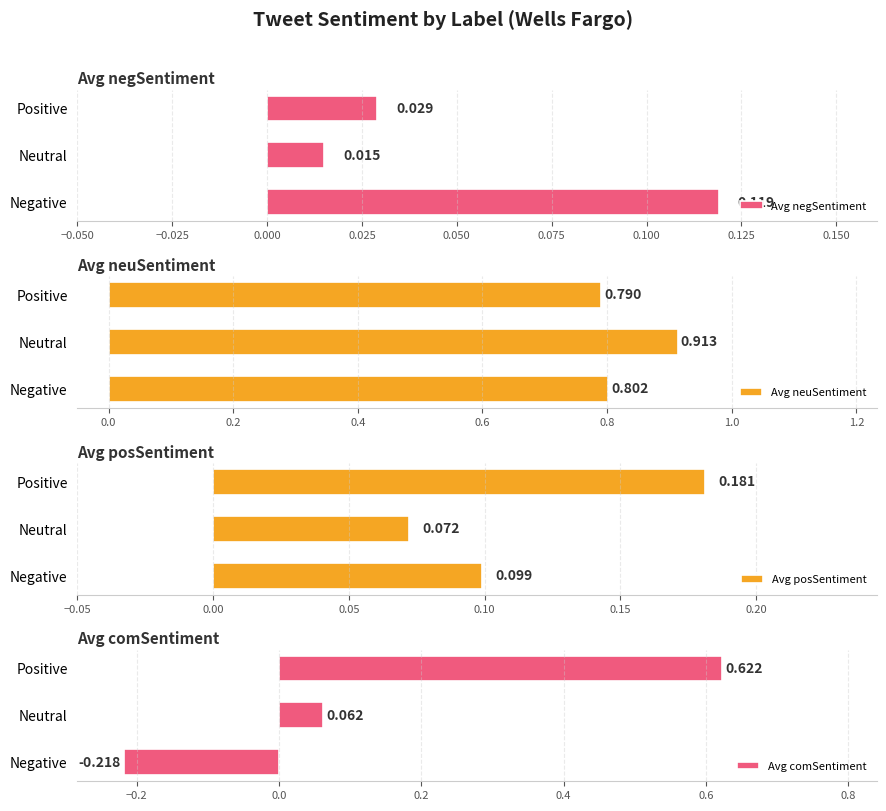

Is the value of Avg comSentiment at Positive greater than the value of Avg negSentiment at Negative?

Yes